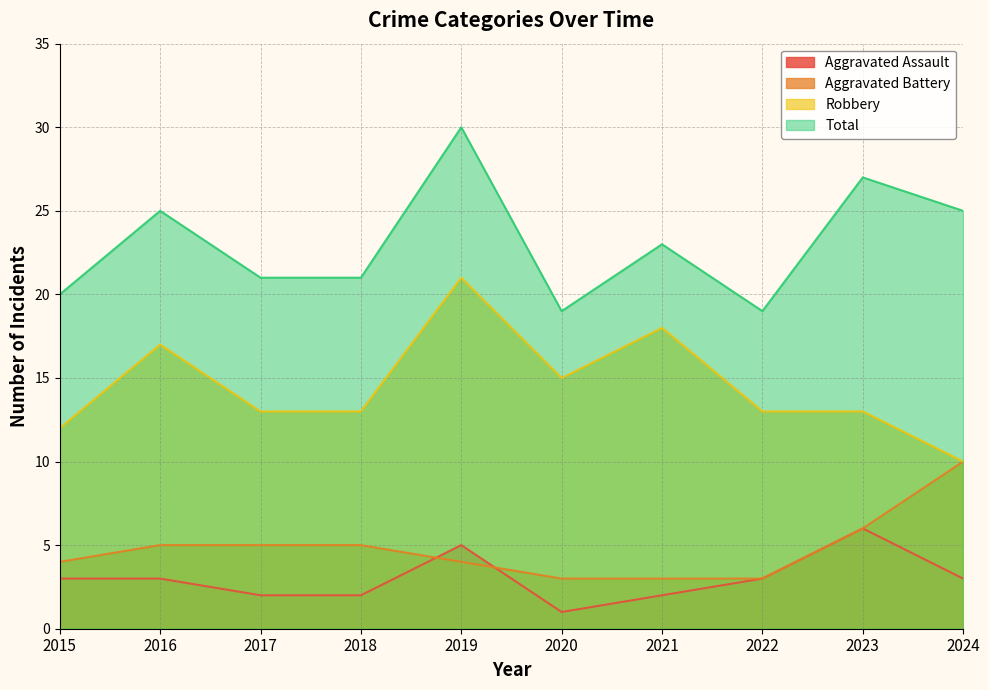

Reading left to right, transcribe all the data shown in this chart.

Aggravated Assault: 3	3	2	2	5	1	2	3	6	3
Aggravated Battery: 4	5	5	5	4	3	3	3	6	10
Robbery: 12	17	13	13	21	15	18	13	13	10
Total: 20	25	21	21	30	19	23	19	27	25